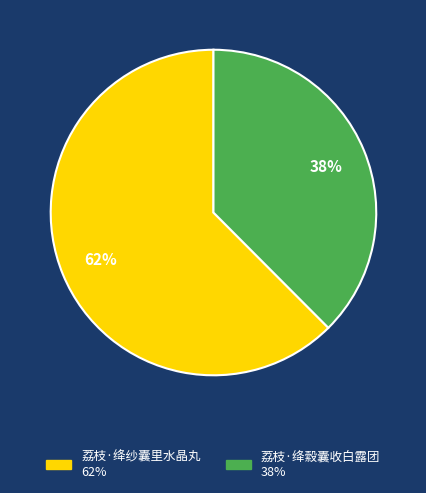

How many segments does this pie chart have?

2